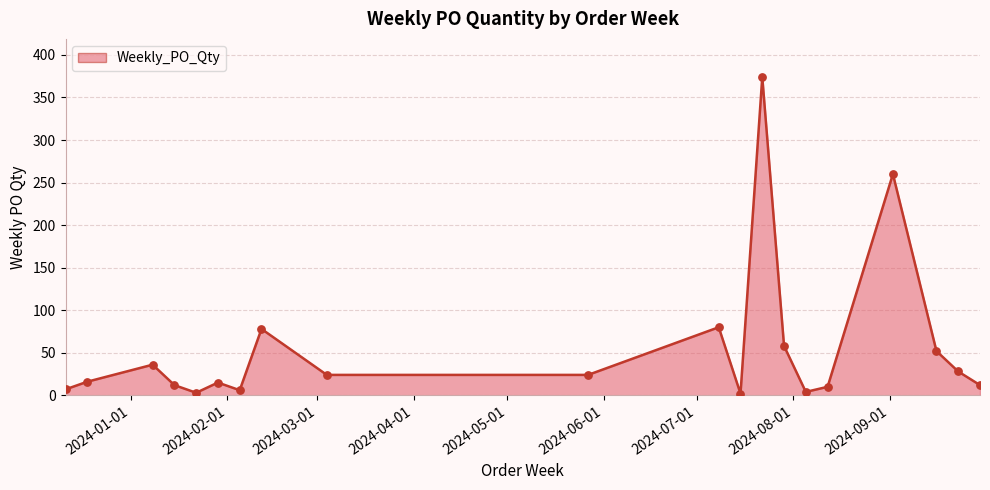

What is the difference between the maximum and minimum values?

372